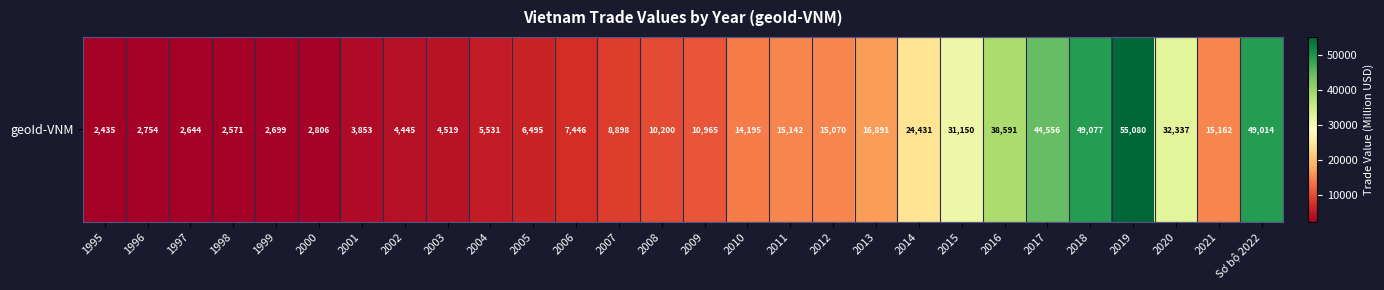

Reading right to left, what are all the values shown in this chart?

Sơ bộ 2022=49014.3	2021=15162.1	2020=32336.7	2019=55079.6	2018=49076.8	2017=44556.0	2016=38591.0	2015=31150.0	2014=24431.4	2013=16891.0	2012=15069.5	2011=15142.3	2010=14195.4	2009=10965.0	2008=10200.0	2007=8897.6	2006=7445.5	2005=6495.0	2004=5531.0	2003=4519.0	2002=4445.0	2001=3852.8	2000=2806.0	1999=2699.0	1998=2571.0	1997=2644.0	1996=2754.5	1995=2435.0